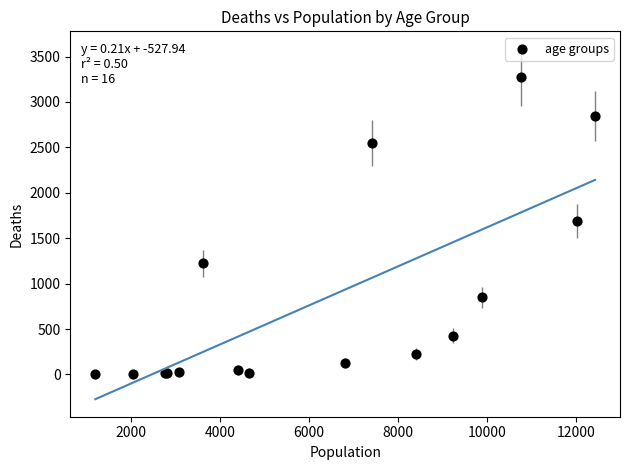

What Y value in the scatter plot is closest to 1638?

1690